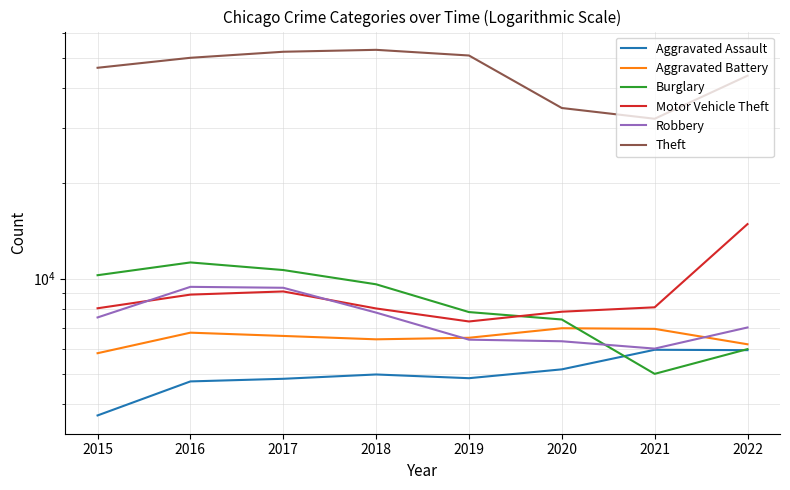

True or false: Theft and Aggravated Battery intersect in this chart.

False